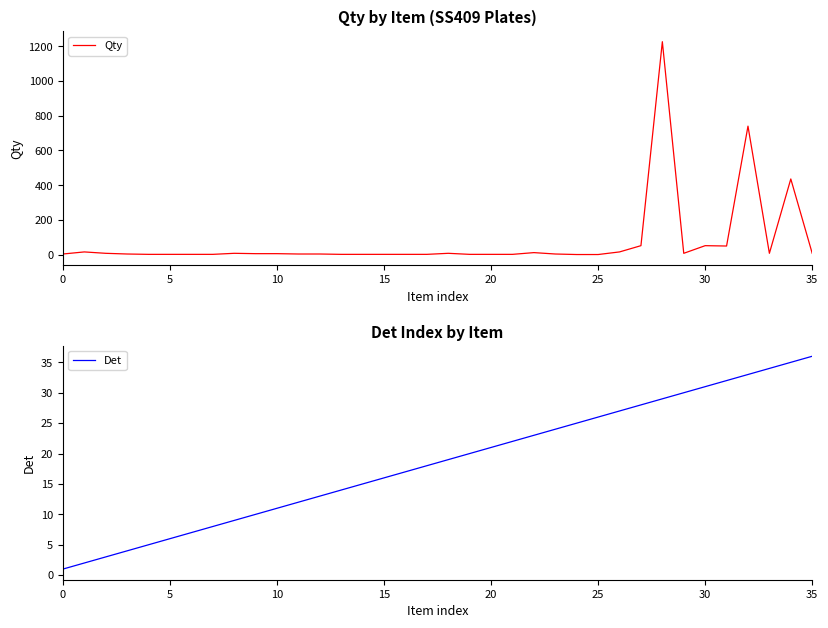

What are all the series names shown in the legend?

Qty, Det